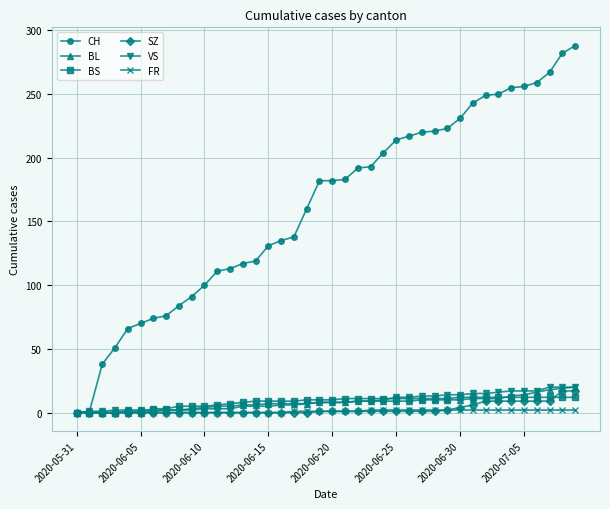

Count the number of data series in this chart.

6